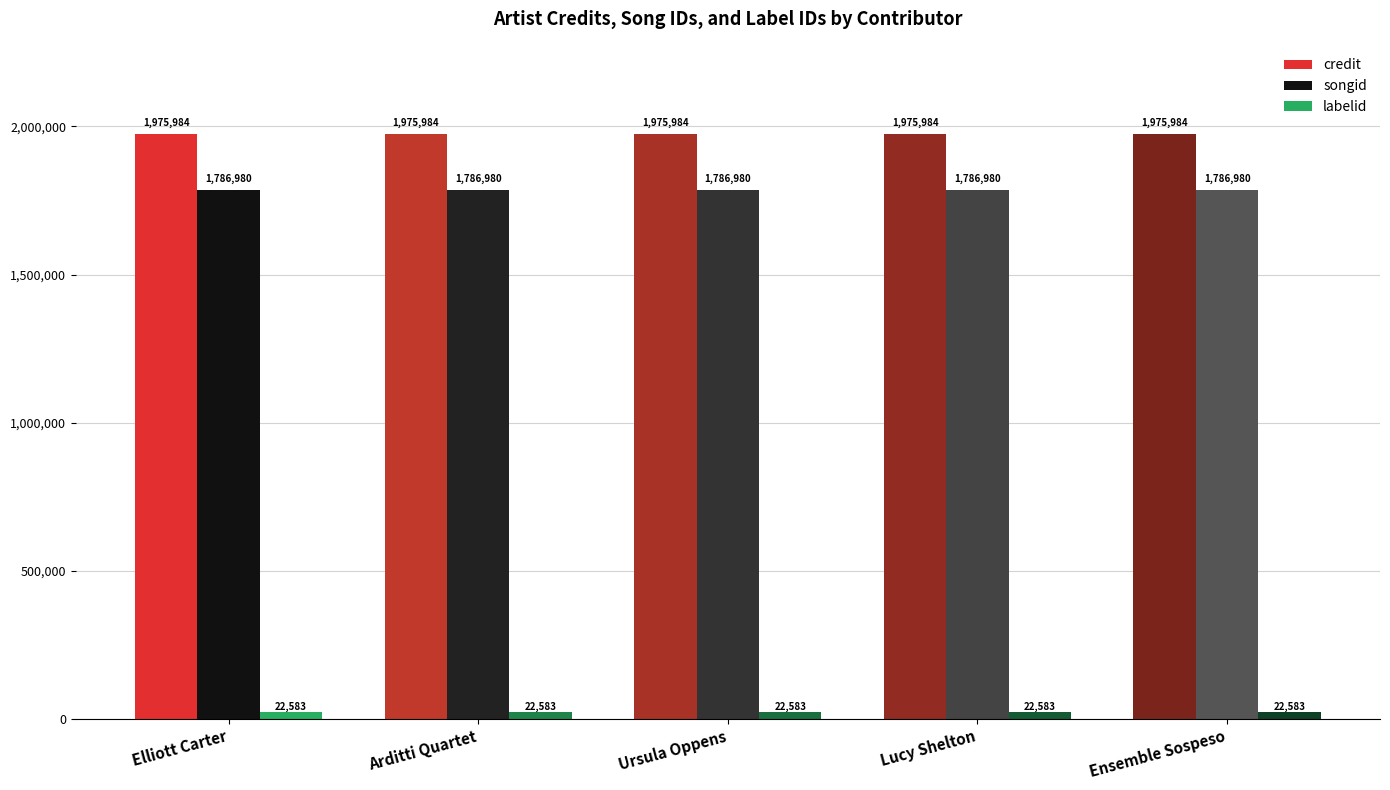

What is the label of the 1st bar from the left?

Elliott Carter